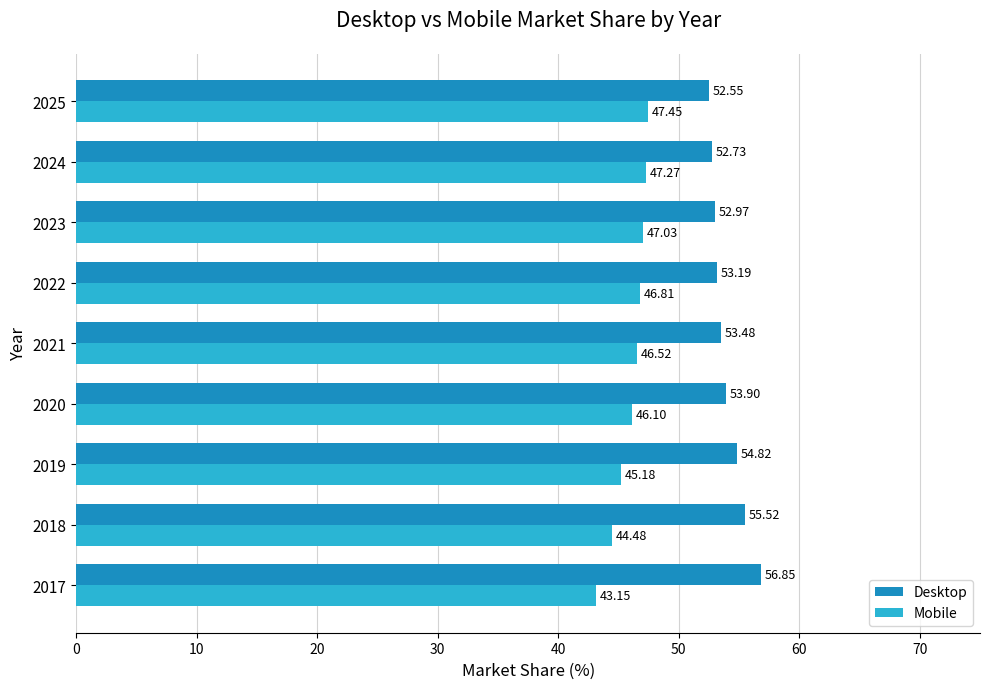

At how many categories does at least one series exceed 48?

9